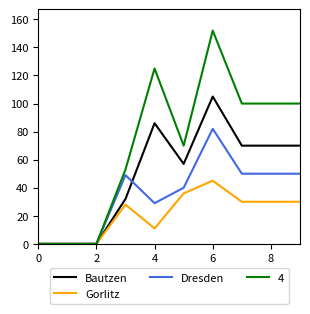

Which series has the largest total across all categories?

4